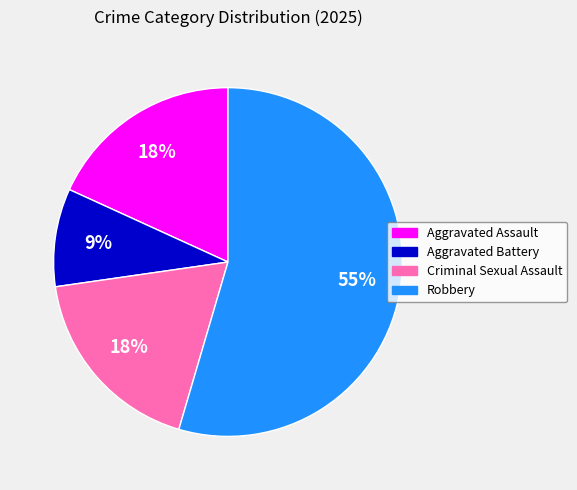

Is there any slice that represents more than half of the pie?

Yes